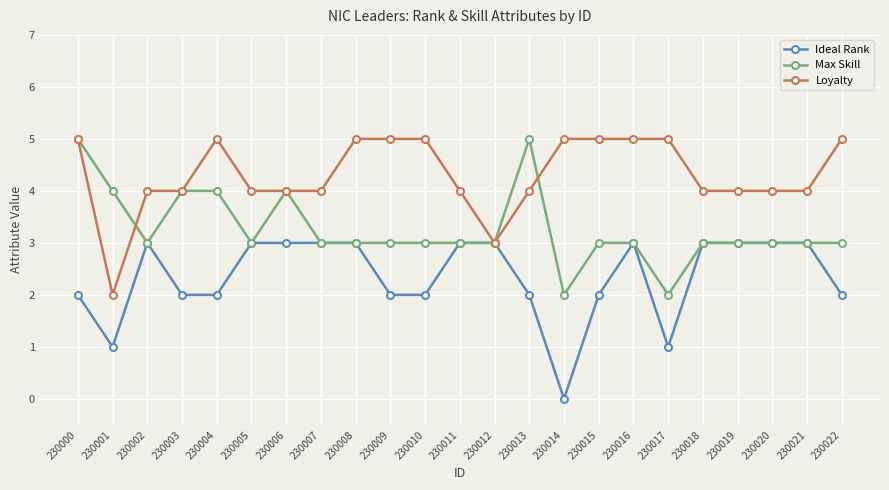

How many Max Skill values are between 3 and 4?

19